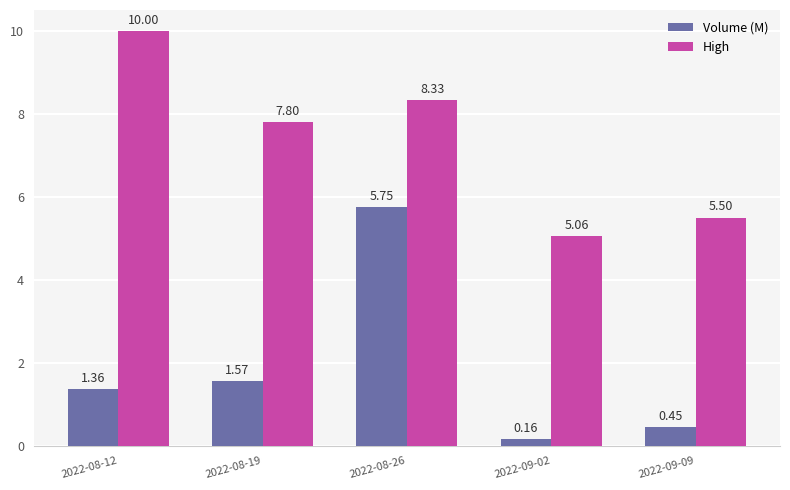

What is the sum of all High values?

36.7